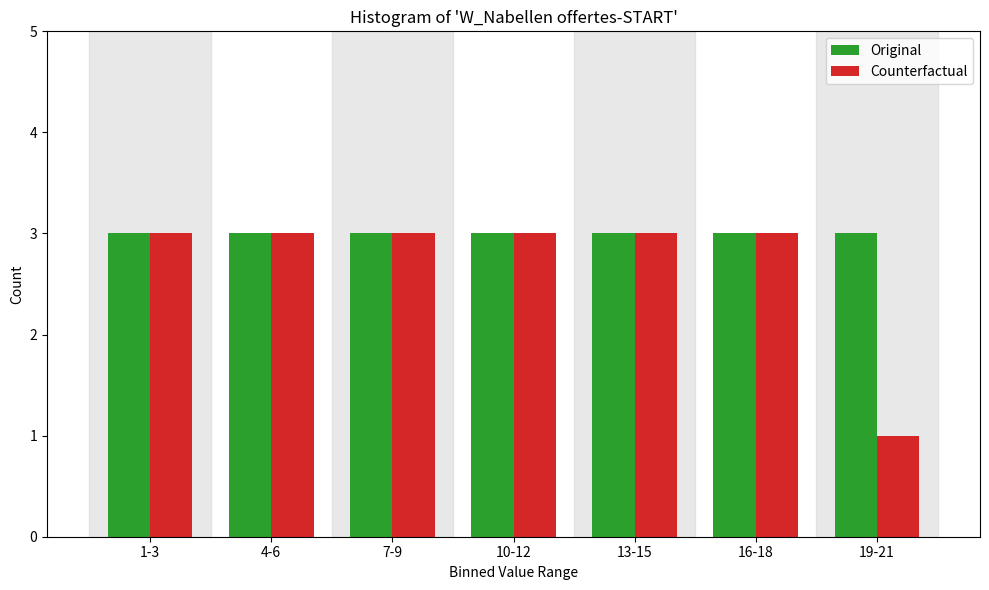

Reading right to left, what are all the values shown in this chart?

Original: 19-21=3	16-18=3	13-15=3	10-12=3	7-9=3	4-6=3	1-3=3
Counterfactual: 19-21=1	16-18=3	13-15=3	10-12=3	7-9=3	4-6=3	1-3=3